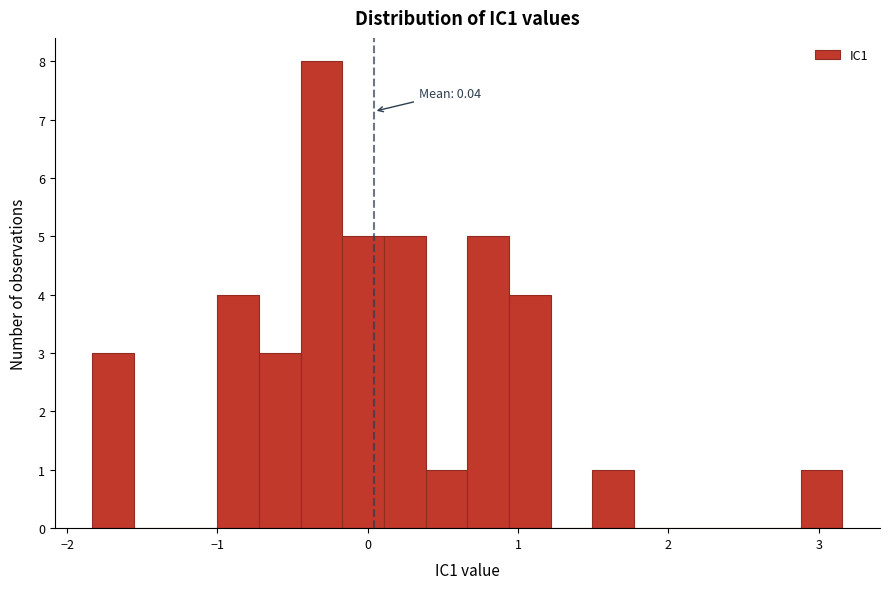

Read against the x-axis, roughly where is the centre of the tallest bar?

-0.3